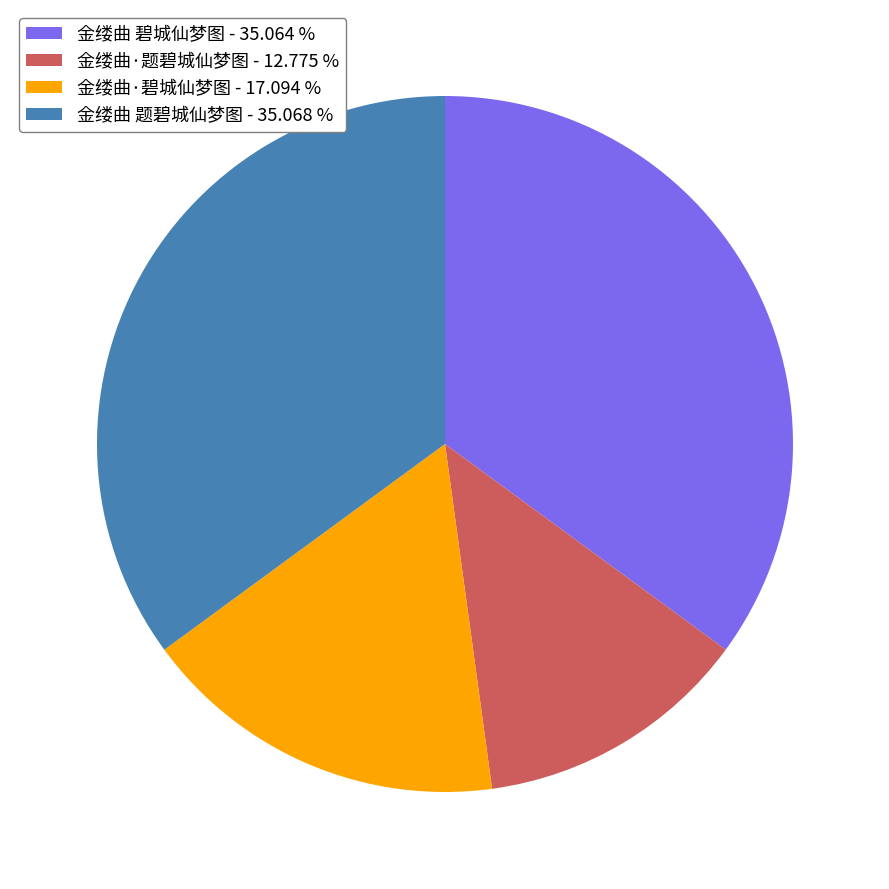

Between 金缕曲 碧城仙梦图 - 35.064 % and 金缕曲·题碧城仙梦图 - 12.775 %, which is larger?

金缕曲 碧城仙梦图 - 35.064 %